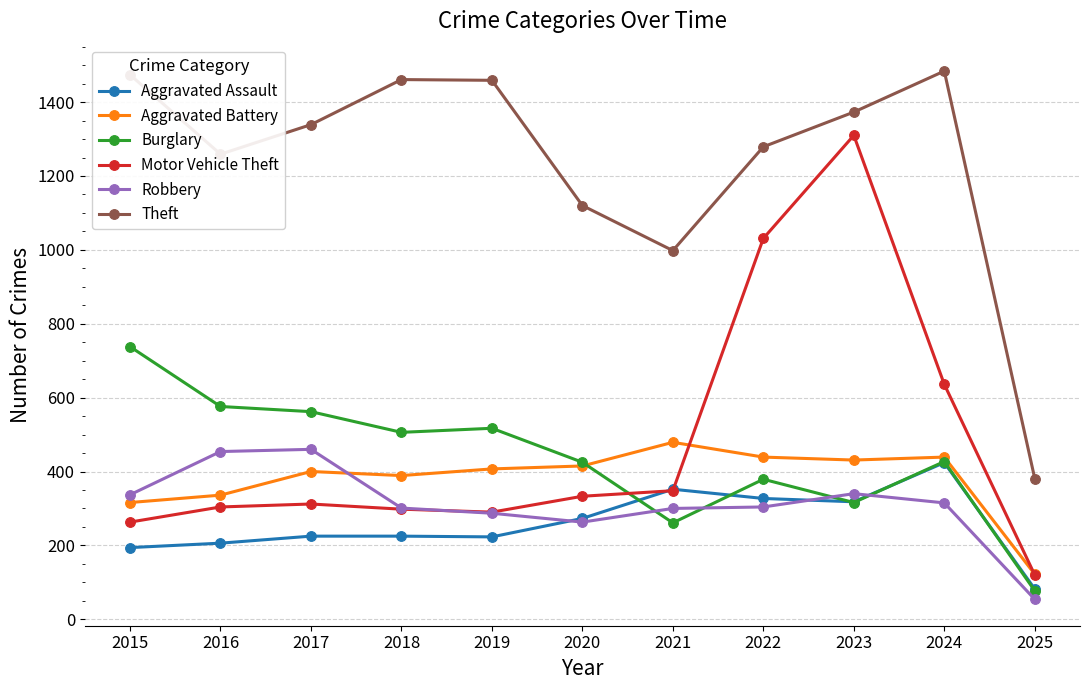

Which category has the lowest value in the Aggravated Battery series?

2025